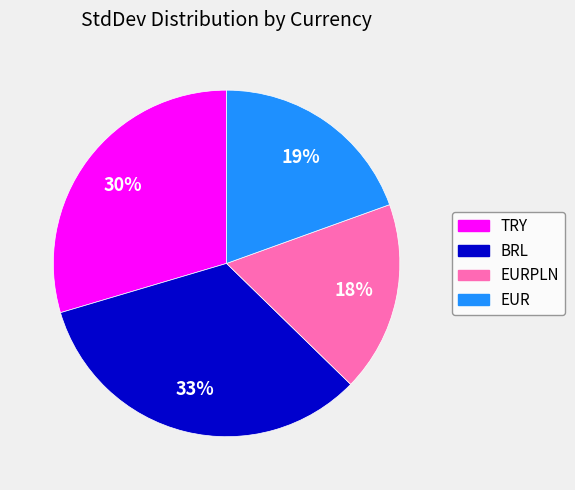

Is the sum of EURPLN and BRL greater than half?

Yes